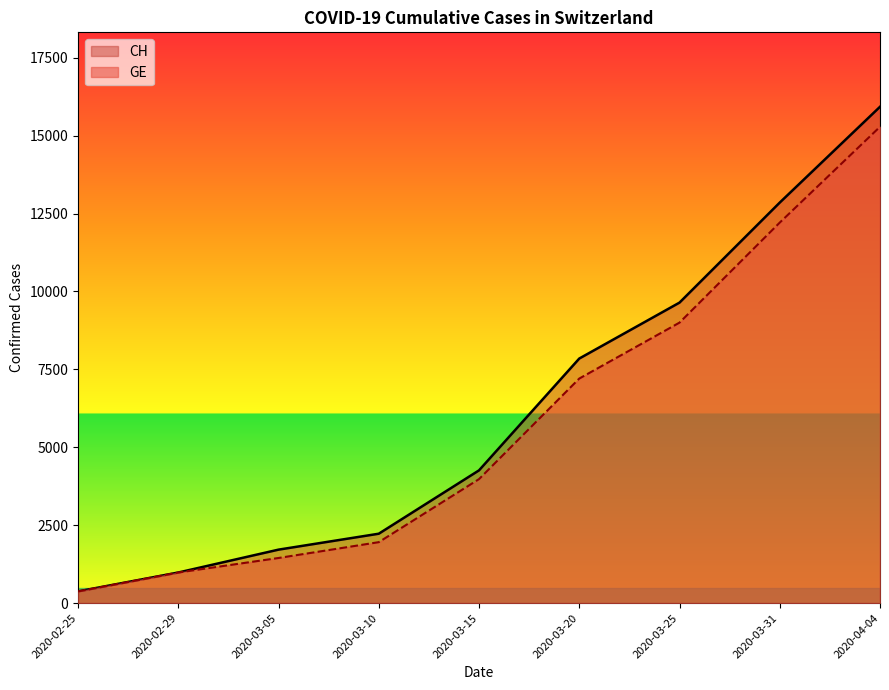

True or false: GE has a value of 7205 at 2020-03-20.

True